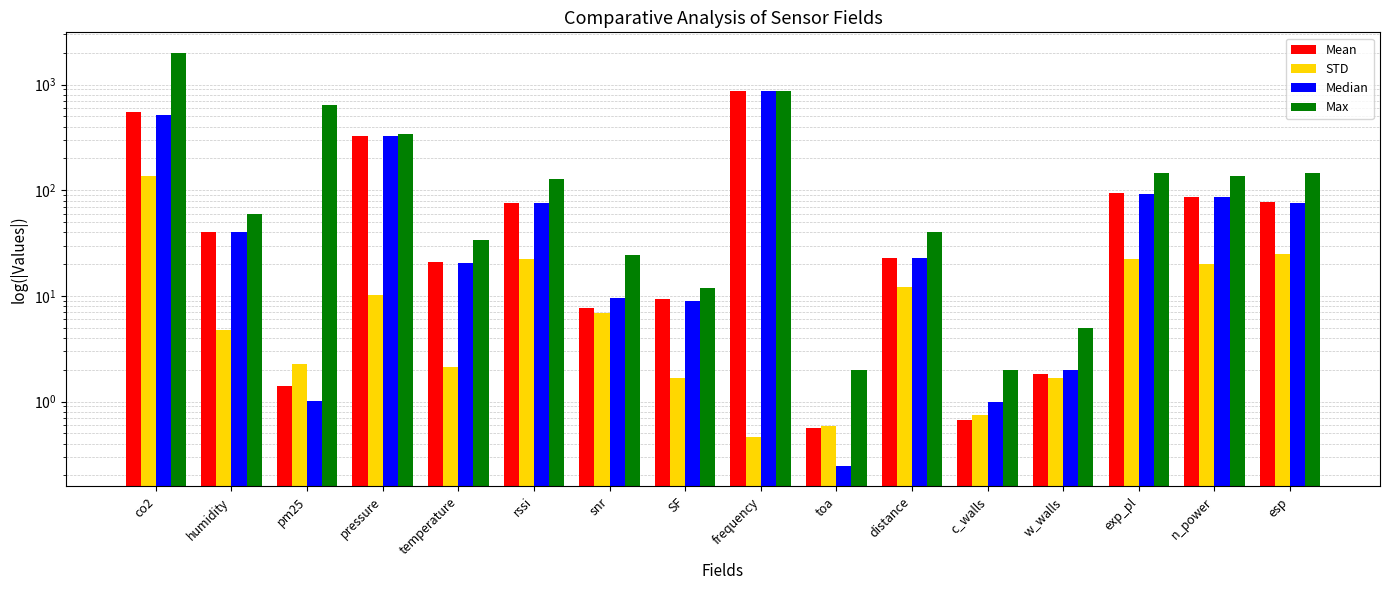

What is the difference between the highest and lowest values at snr?

17.7